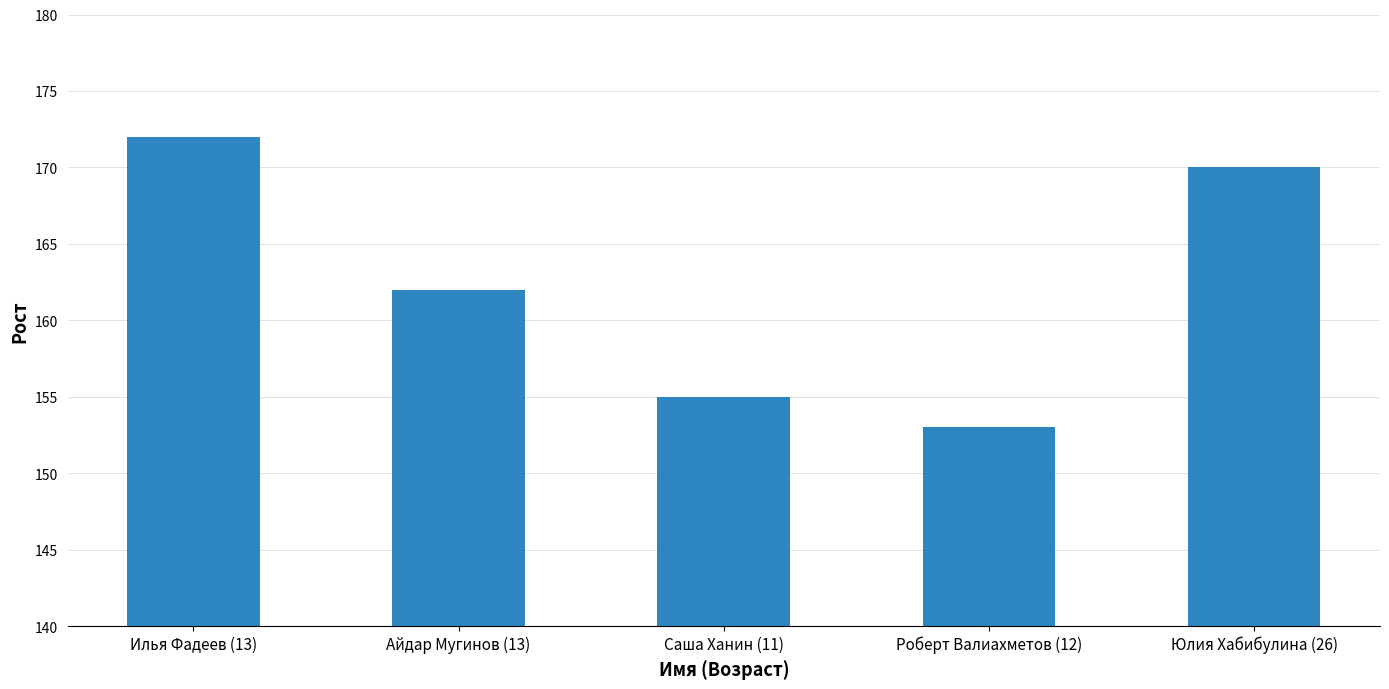

Rank the categories by value from highest to lowest.

Илья Фадеев (13), Юлия Хабибулина (26), Айдар Мугинов (13), Саша Ханин (11), Роберт Валиахметов (12)